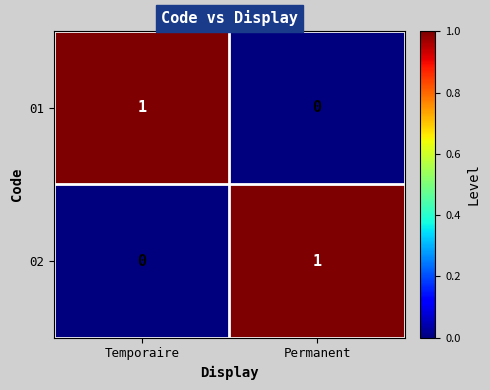

Where is 02 nearest to the value 0?

Temporaire